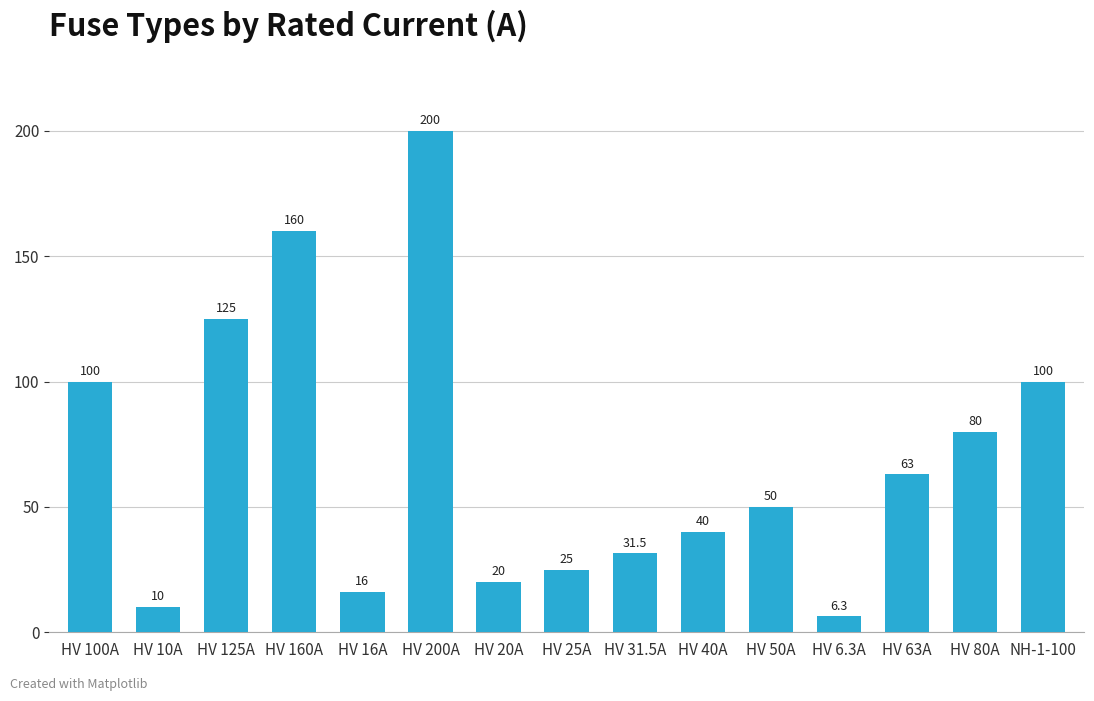

What is the sum of all values?

1026.8